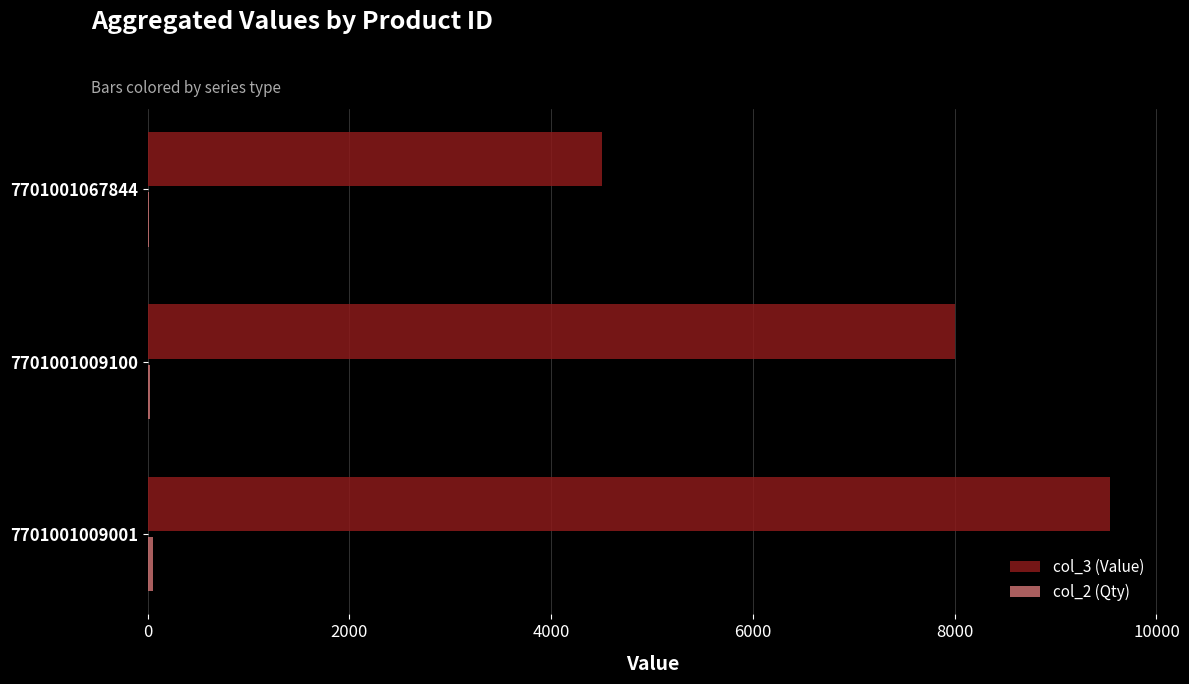

The value of col_3 (Value) at 7701001009001 is 9536.1. True or false?

True